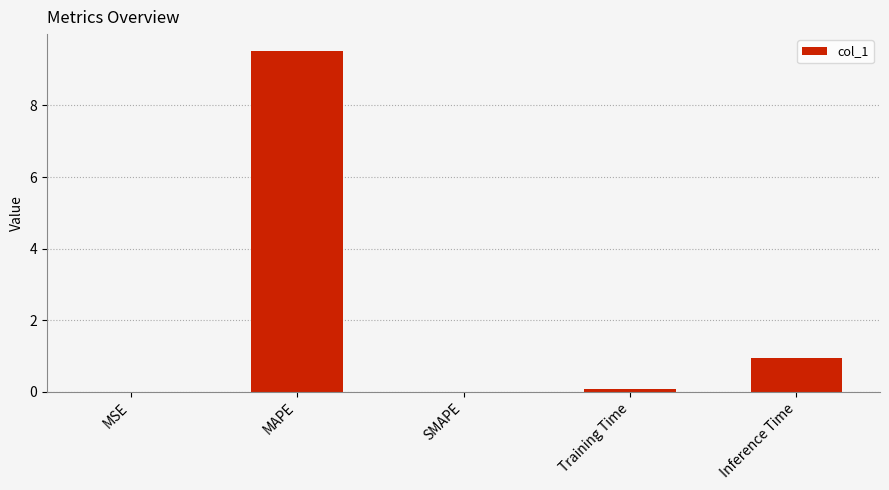

True or false: the data shows 4.0 at SMAPE.

False